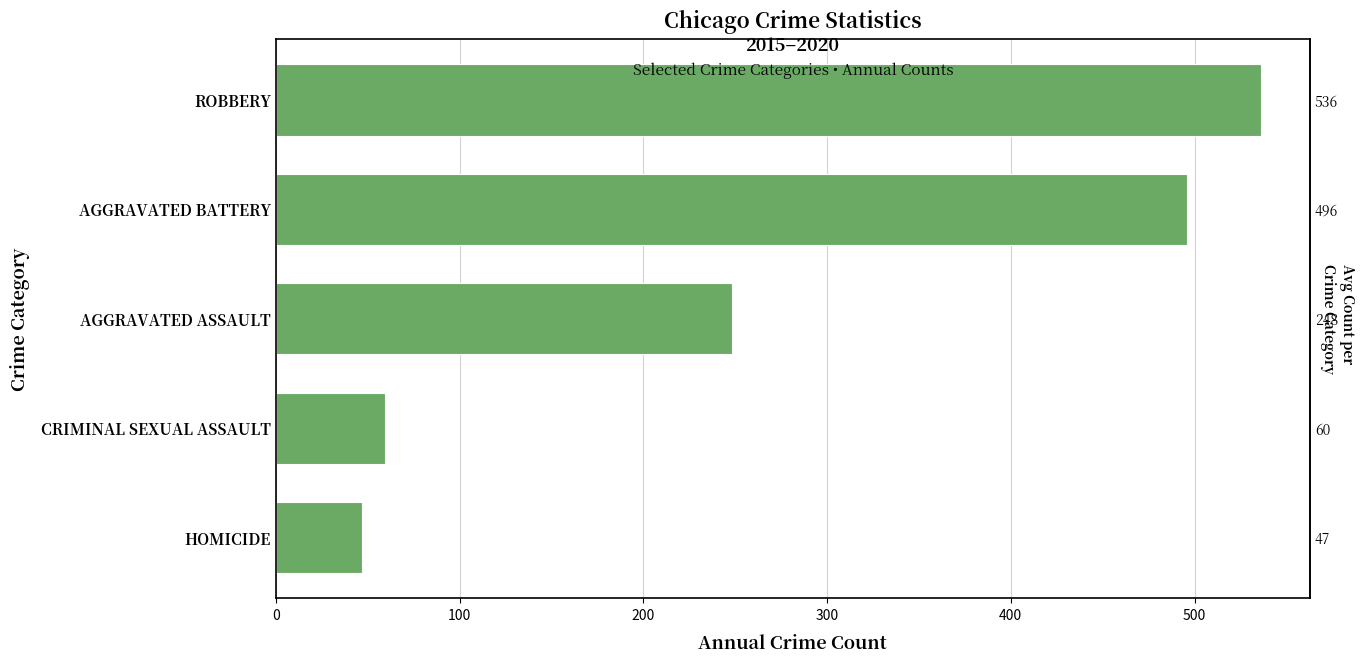

Count the number of values greater than 248.

2